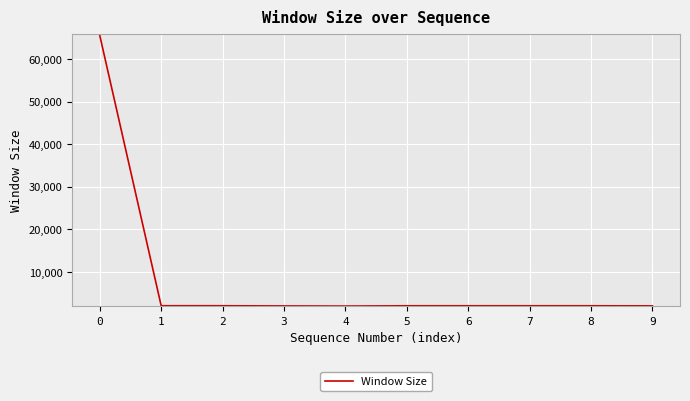

What is the difference between the maximum and minimum values?

63556